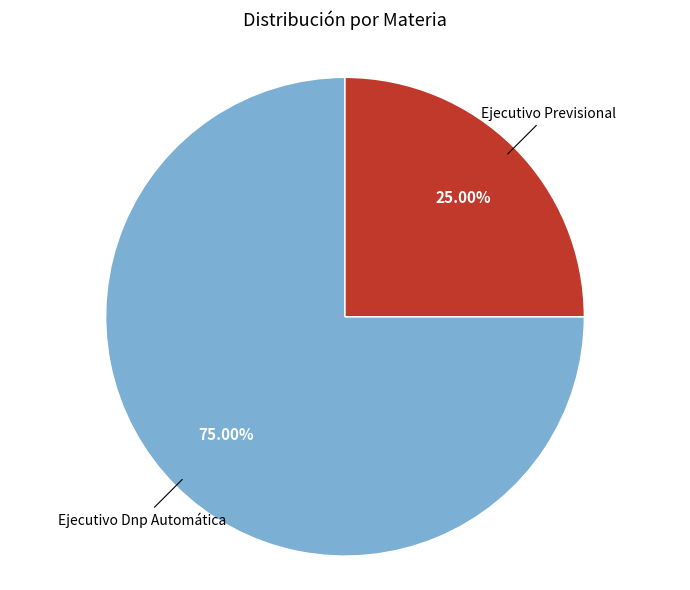

Does any single category account for the majority?

Yes